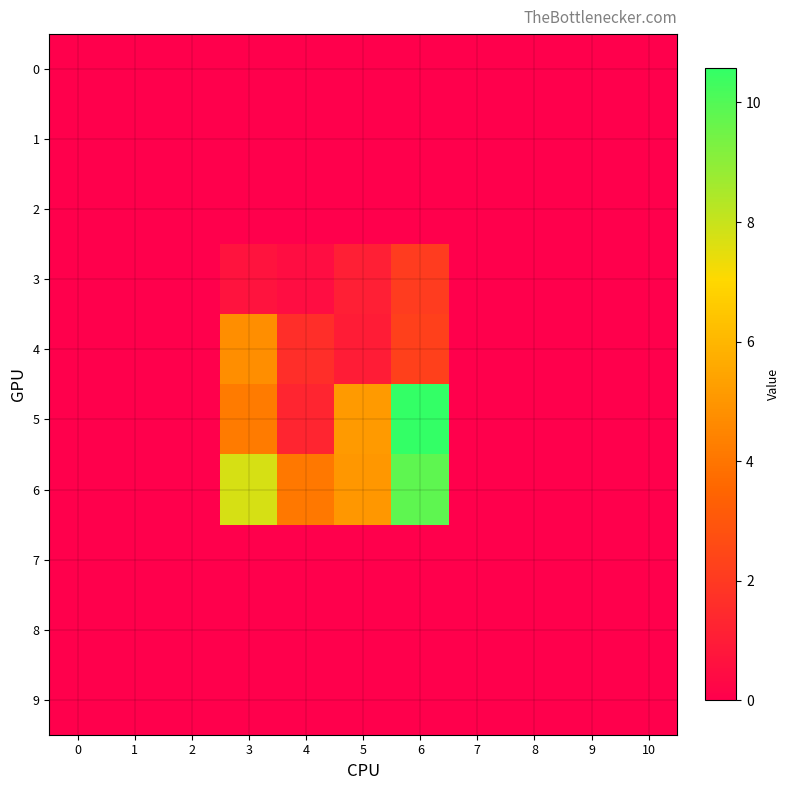

At which category is the sum across all series the highest?

6